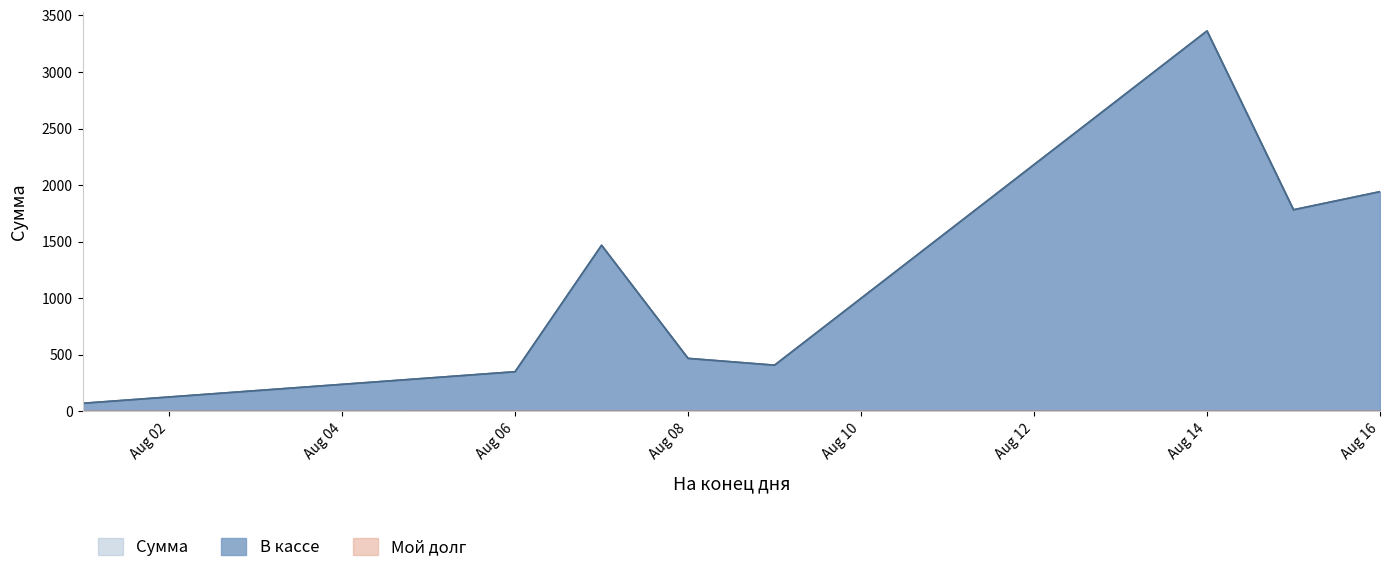

At which category is the sum across all series the highest?

Aug 14